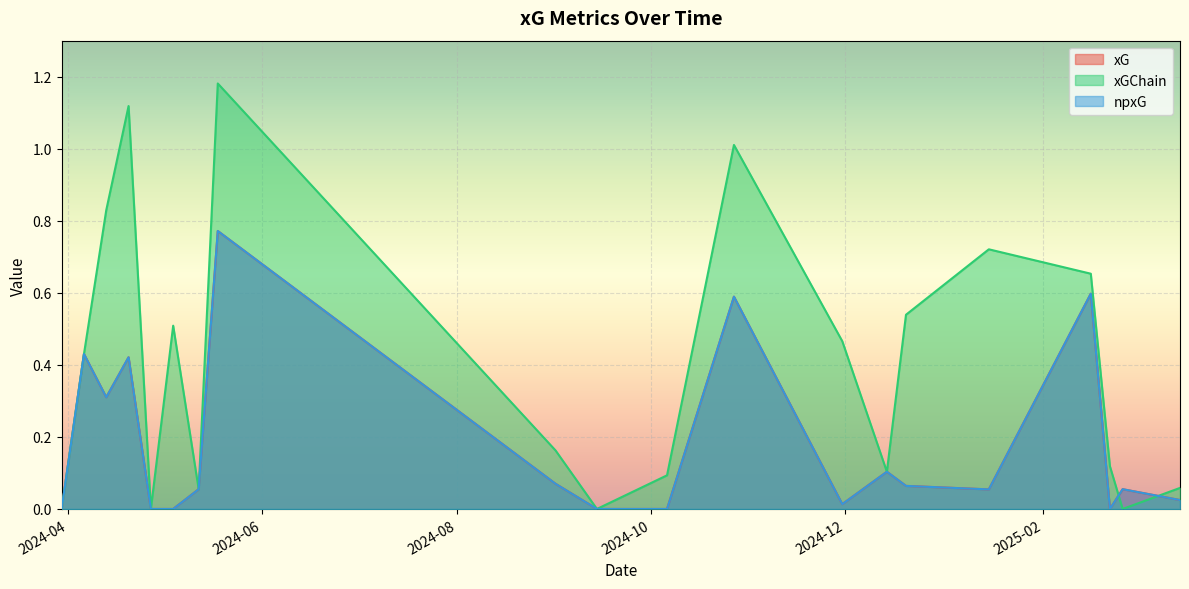

Which series has the widest spread of values?

xGChain